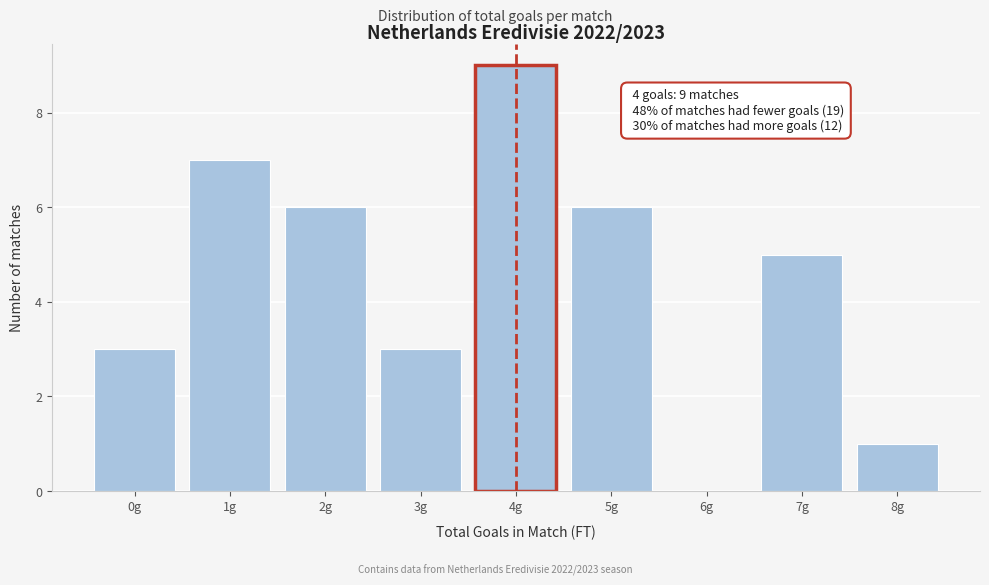

Reading right to left, extract all data points from this chart.

8g=1	7g=5	6g=0	5g=6	4g=9	3g=3	2g=6	1g=7	0g=3